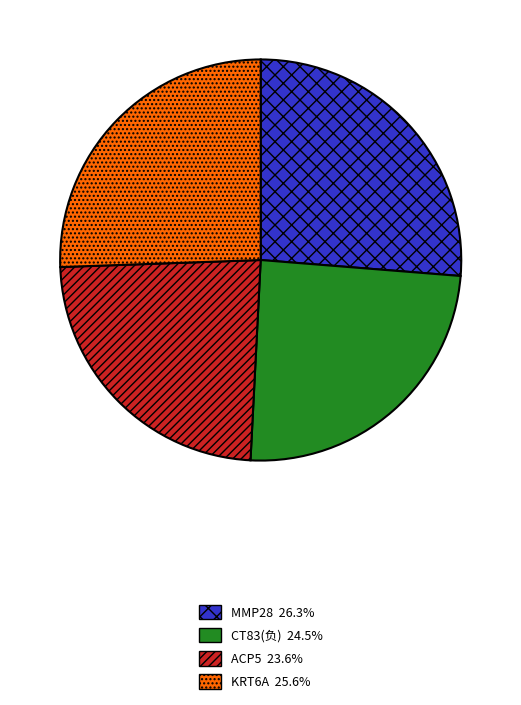

Rank the categories by value from lowest to highest.

ACP5, CT83(负), KRT6A, MMP28